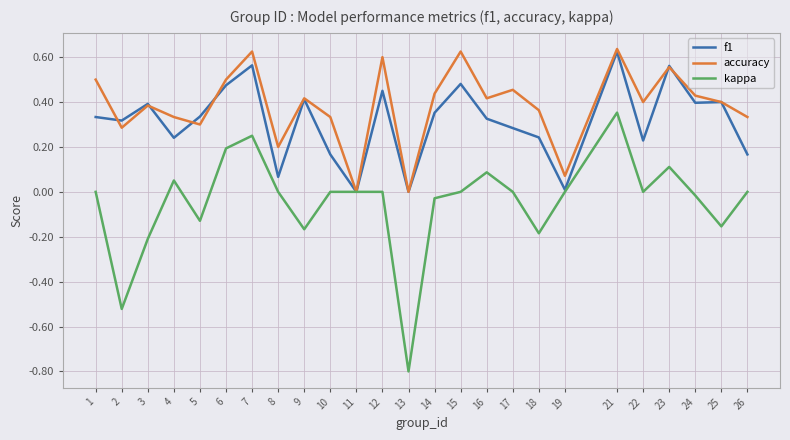

At which category does the chart reach its minimum across all series?

13